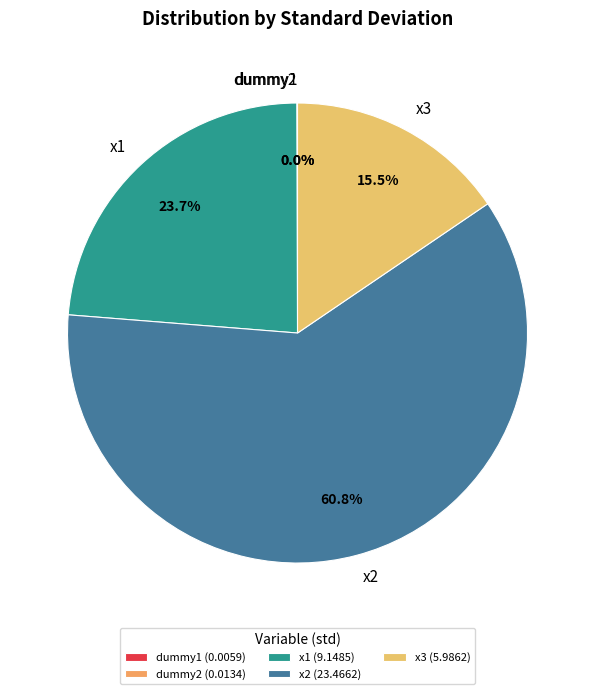

What is the ratio of the value at x3 to the value at x1?

0.7